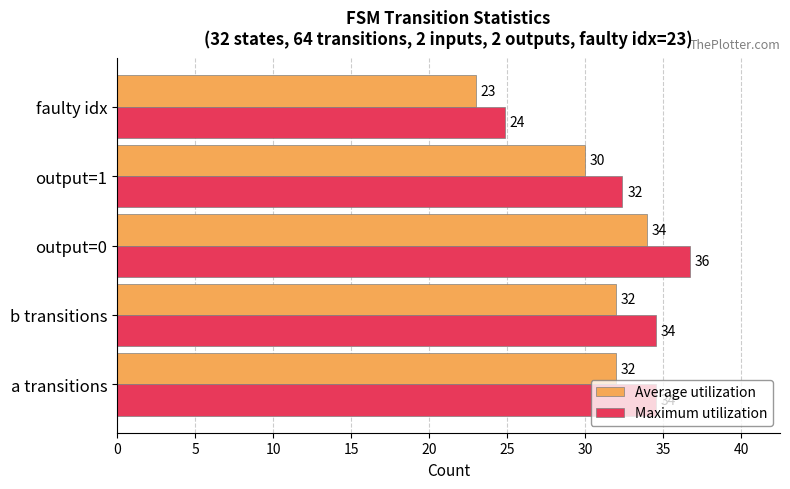

How many Average utilization values are between 30 and 32?

3